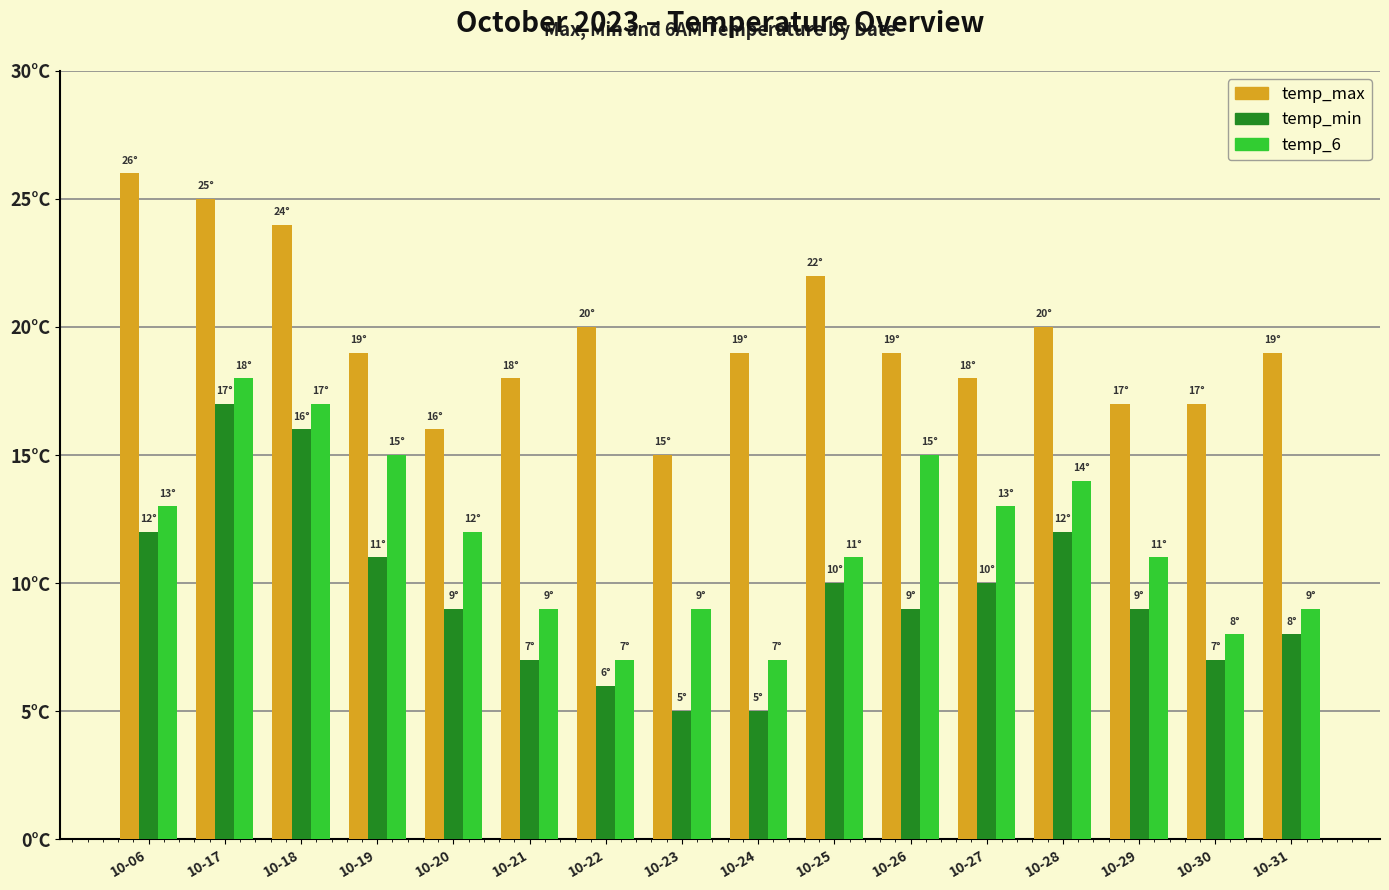

Does the chart contain any negative values?

No